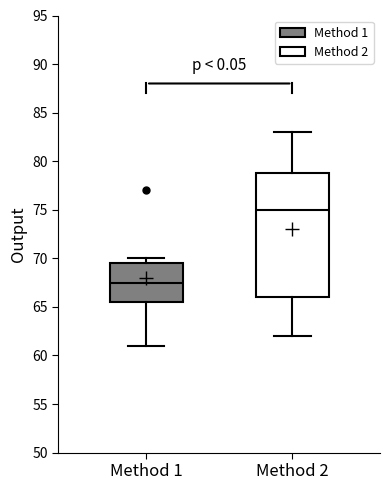

Where does the median line of the box for Method 1 sit on the y-axis? The values are not printed on the chart, so give them approximately, as read against the axis.

67.5